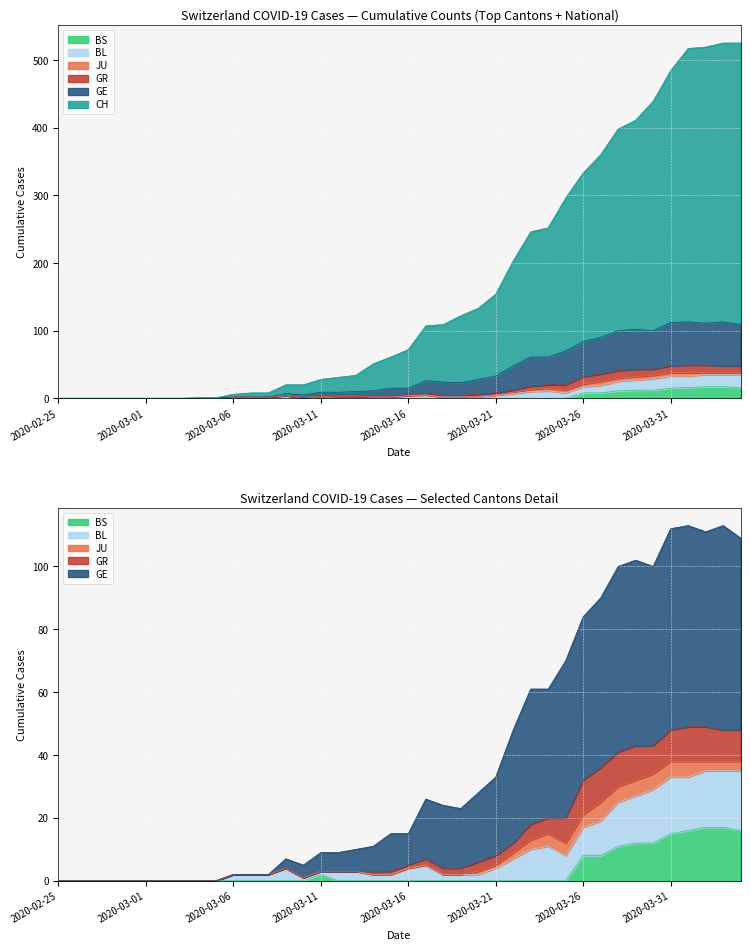

True or false: CH and BL cross at least once.

False